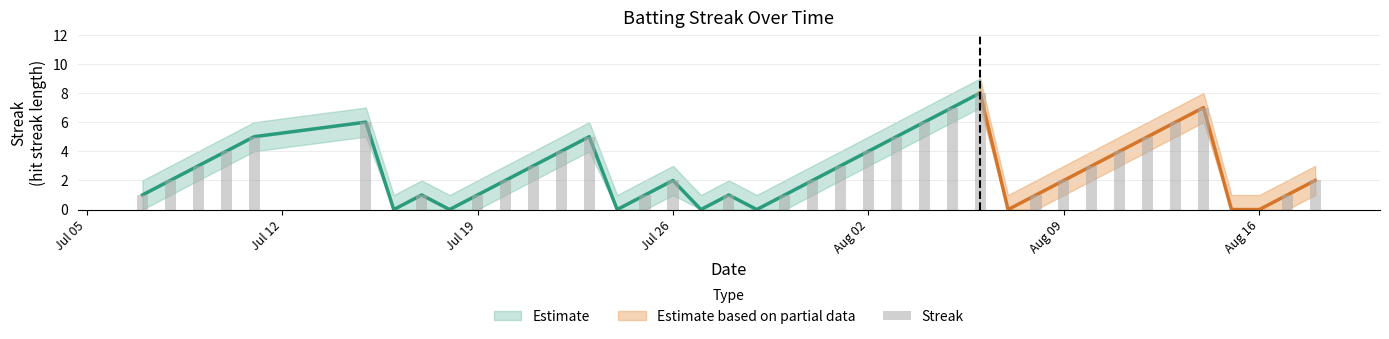

At 2010-07-27, list the series in order from smallest to largest.

Streak, Streak_lower, Streak_upper